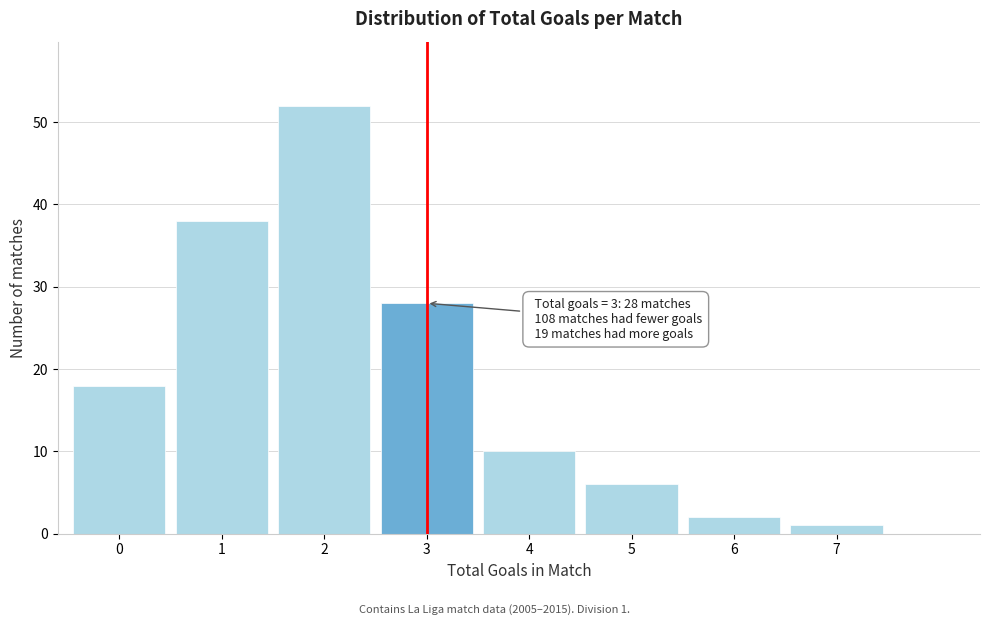

Reading left to right, list all the values displayed in this chart.

0=18	1=38	2=52	3=28	4=10	5=6	6=2	7=1